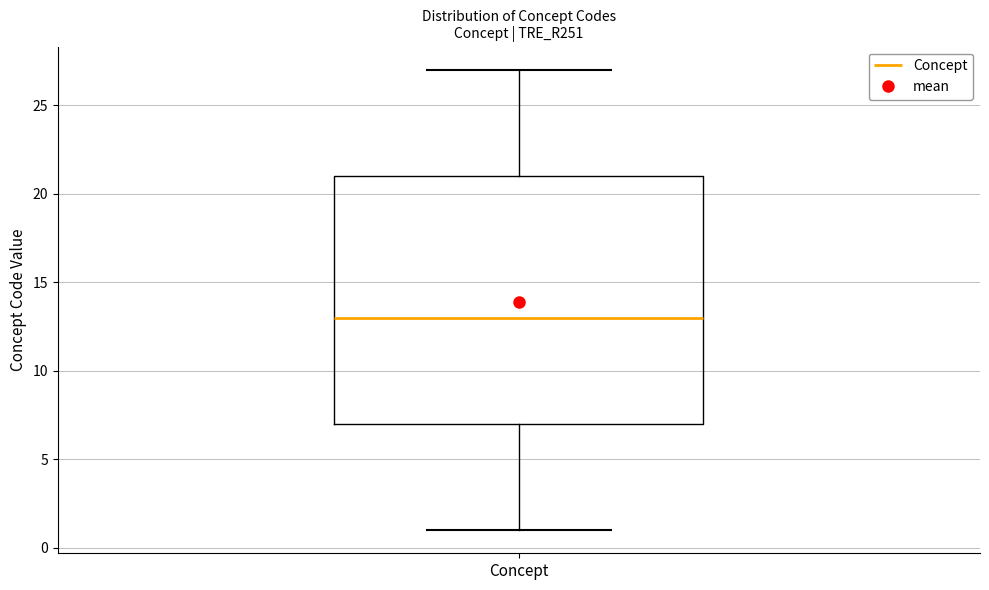

Transcribe this box plot: give where the median line is, the range the box spans, and where the two whiskers end, as read against the y-axis. The values are not printed on the chart, so give them approximately, as read against the axis.

median 13, box 7 to 21, whiskers 1 to 27